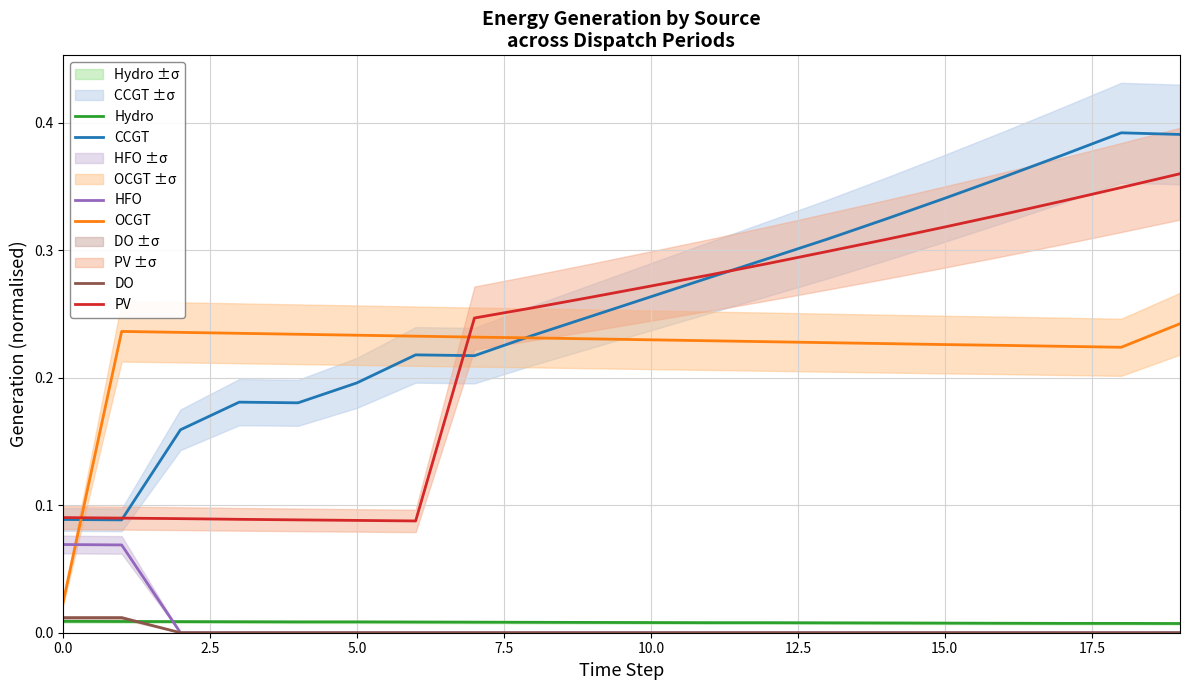

True or false: HFO and PV cross at least once.

False